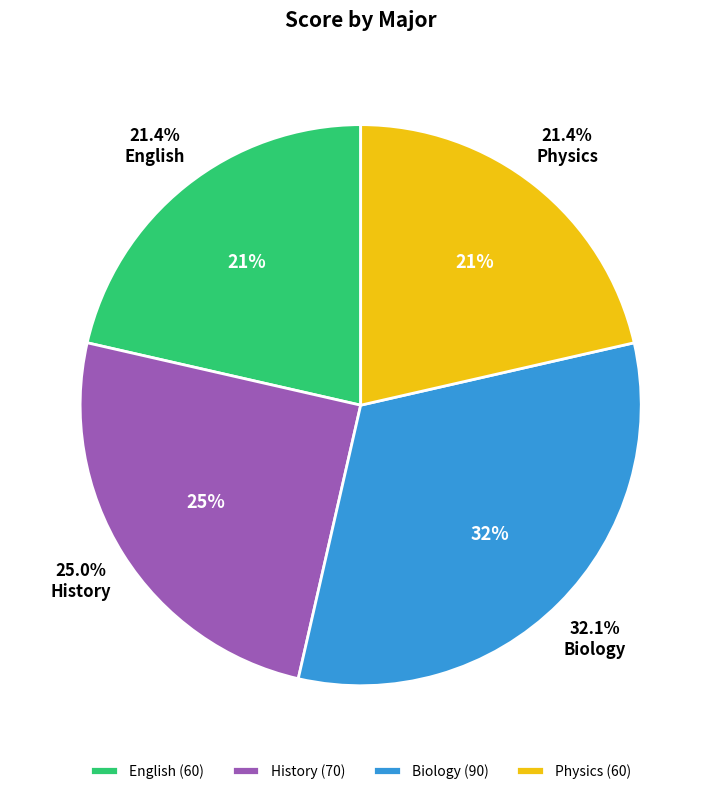

Do Physics and English together represent more than half of the pie?

No